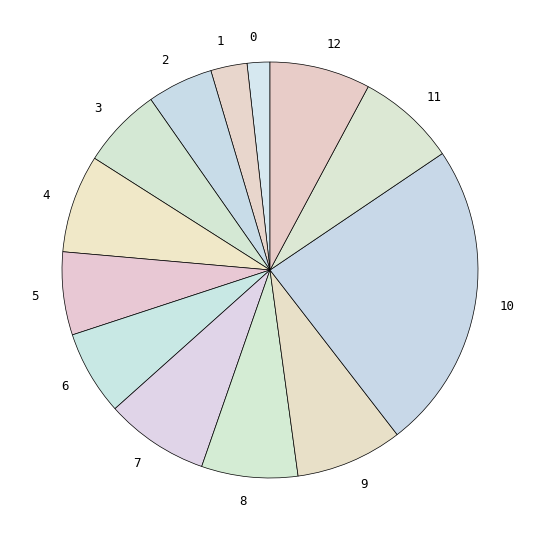

How many segments does this pie chart have?

13